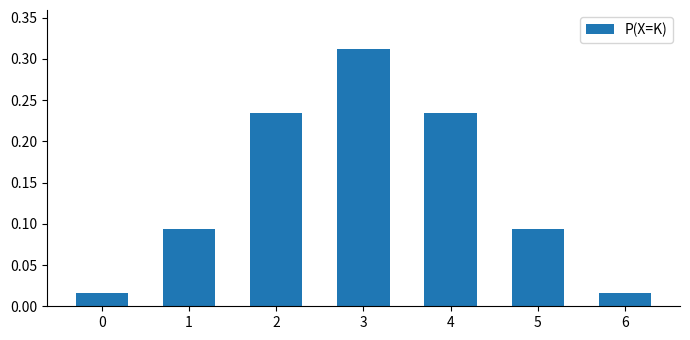

Does the chart contain any negative values?

No